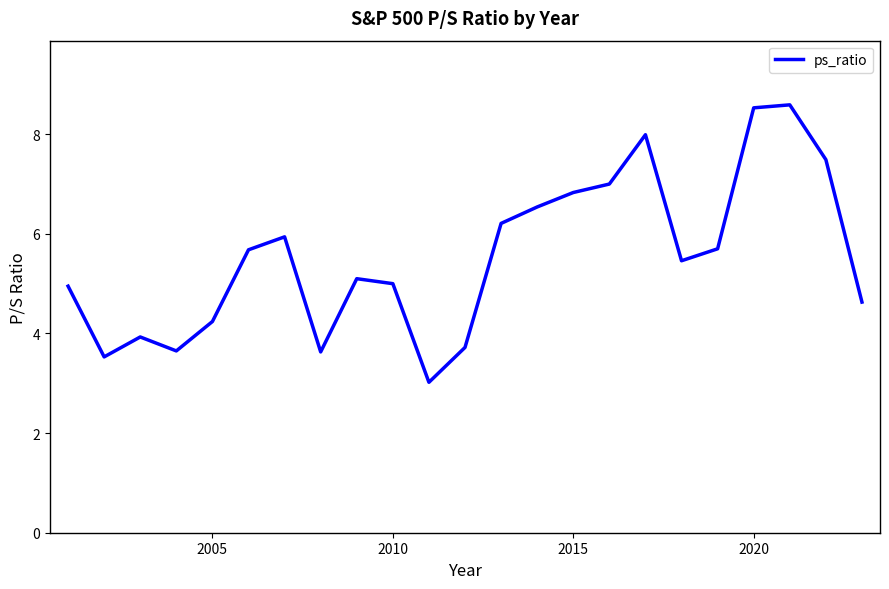

What is the maximum value shown in the chart?

8.6